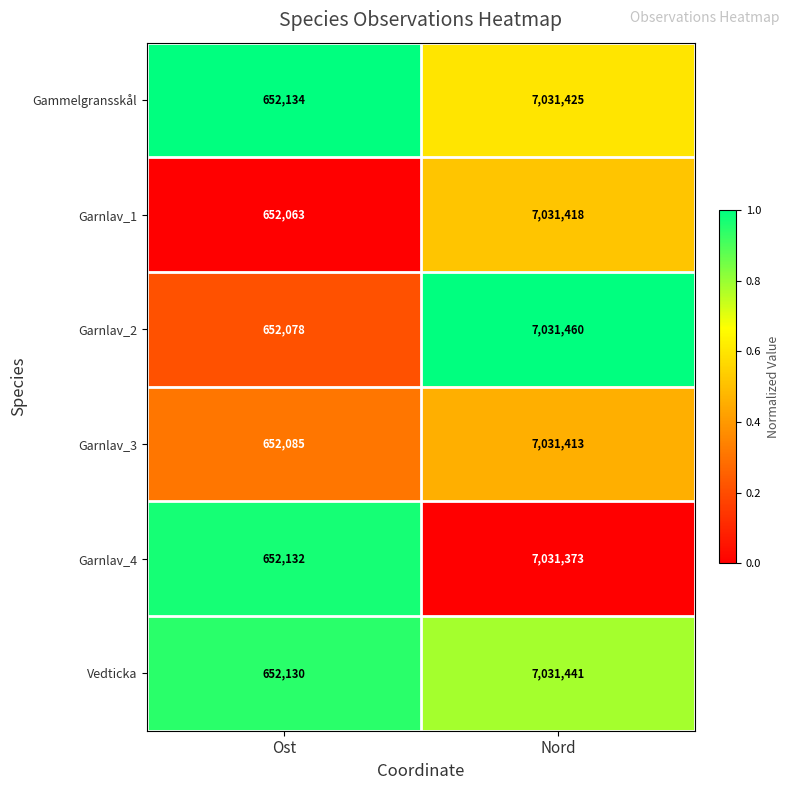

What is the total value across all series at Nord?

42188530